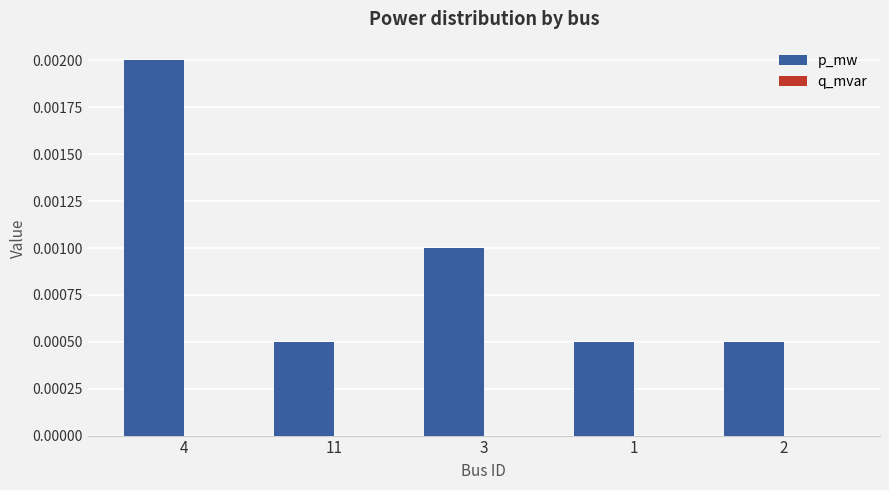

Which has a higher value, 1 or 4?

4